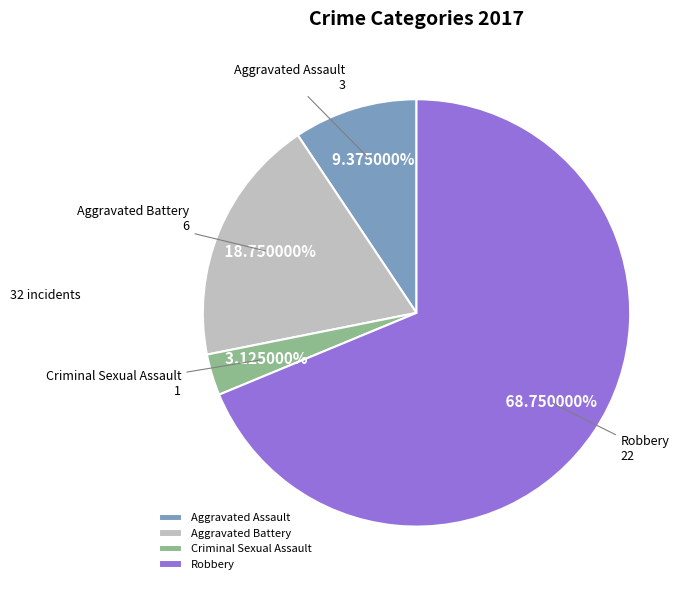

Which category has the biggest portion of the pie?

Robbery